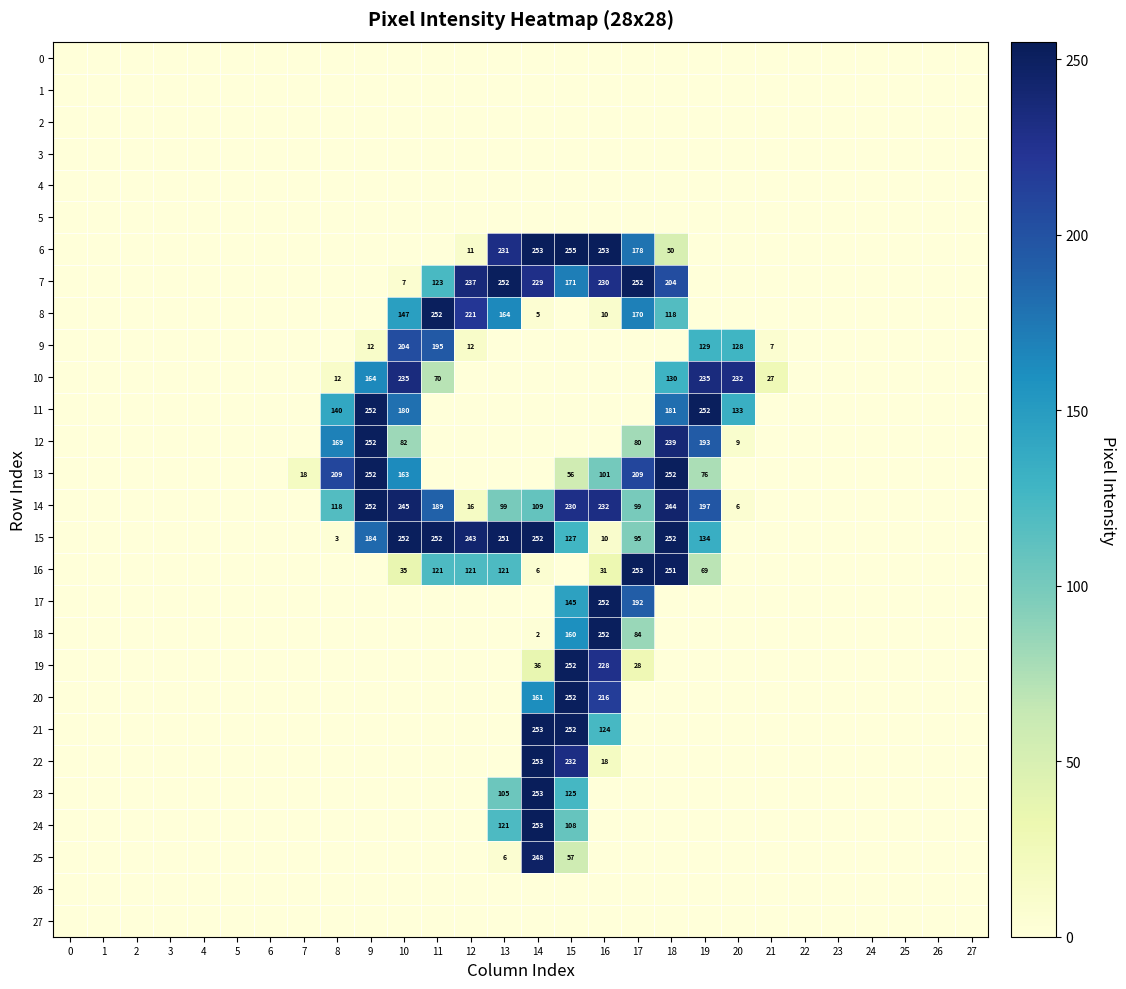

Is it true that 25 equals 171 at 14?

False